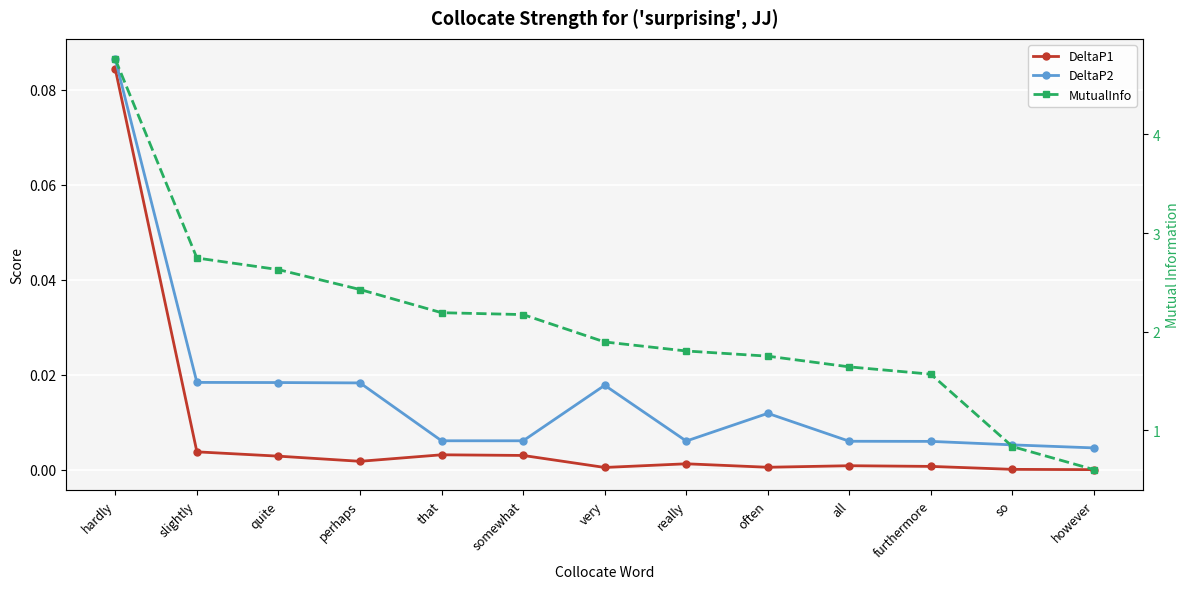

Which series has the largest total across all categories?

MutualInfo